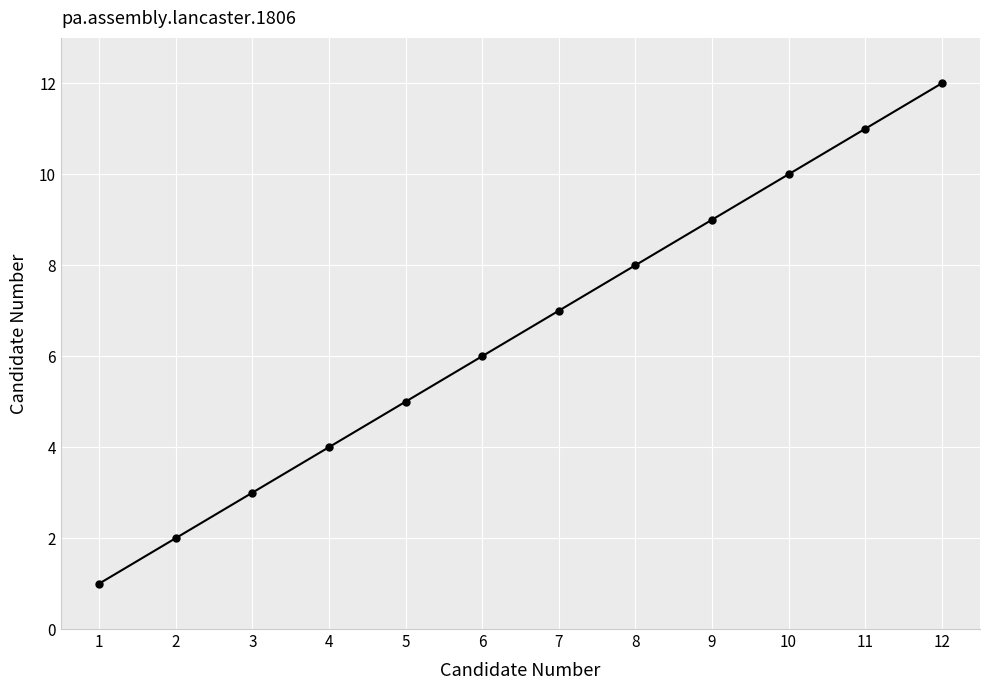

Reading right to left, transcribe all the data shown in this chart.

12	11	10	9	8	7	6	5	4	3	2	1